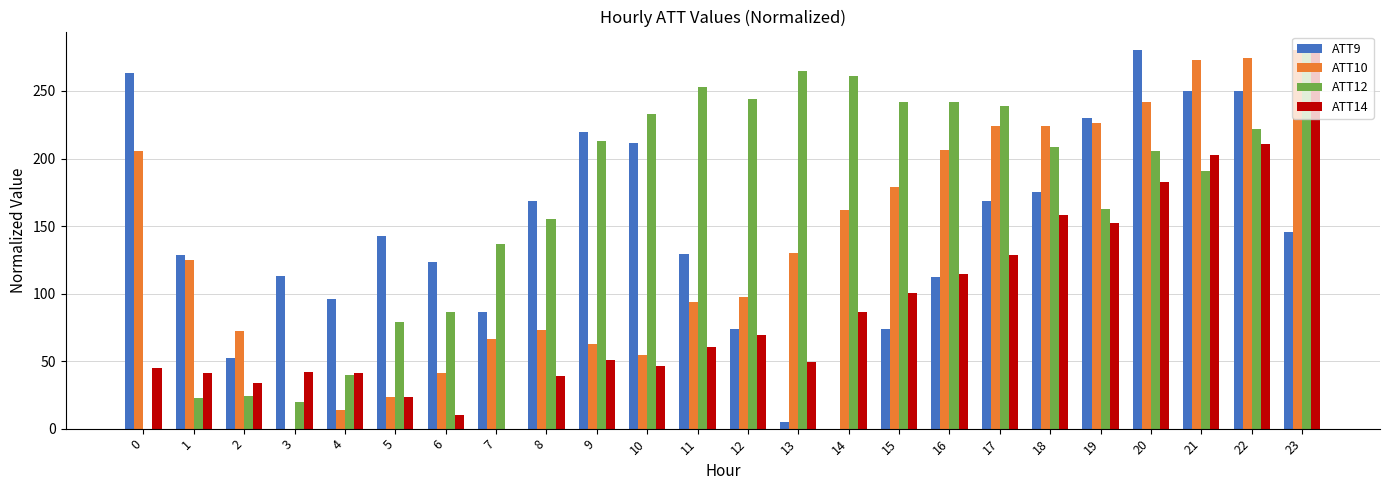

What is the sum of the ATT14 values at 11 and 13?

109.6